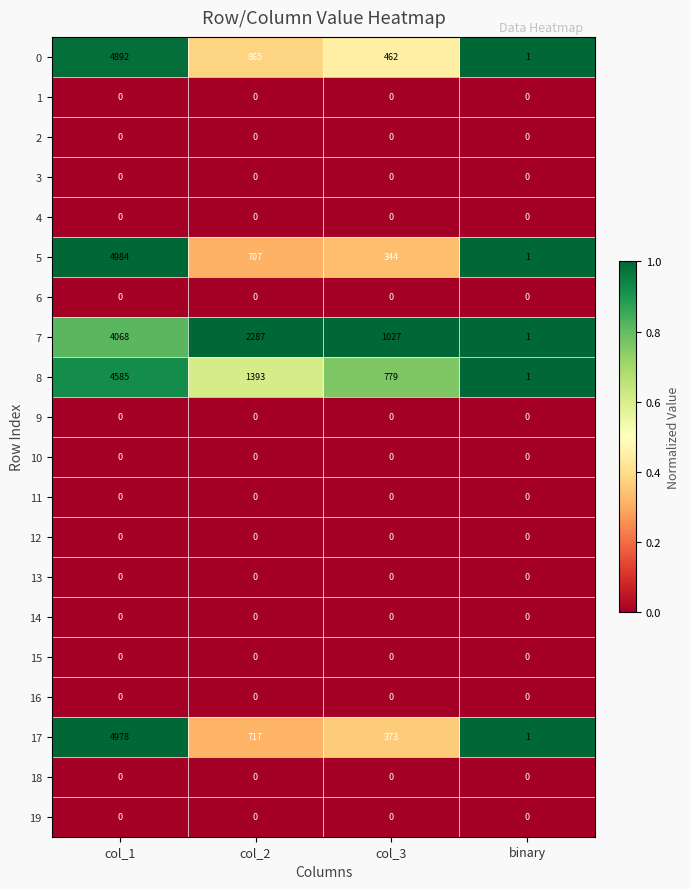

At which label does 0 reach its minimum?

binary